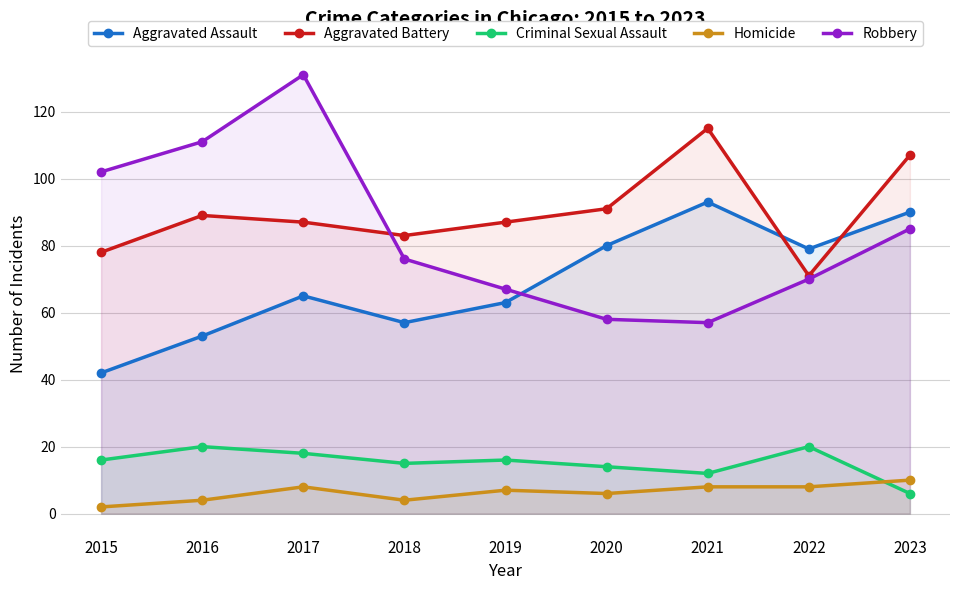

At which label does Aggravated Battery first exceed 87?

2016